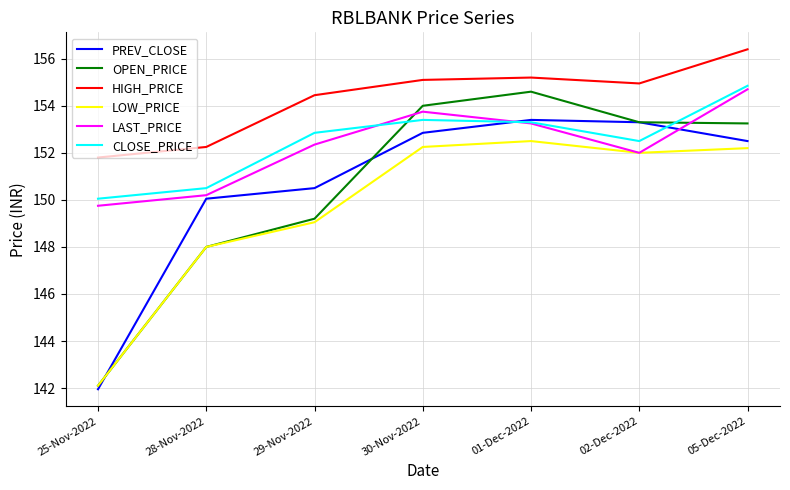

The value of LOW_PRICE at 01-Dec-2022 is 152.5. True or false?

True